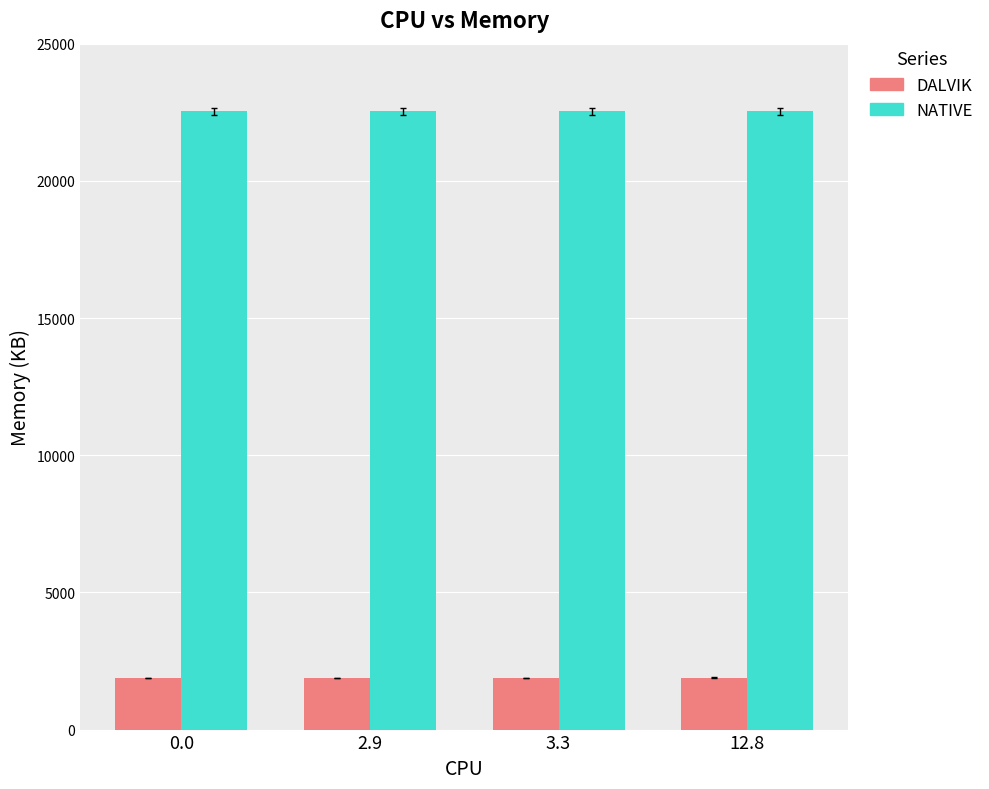

What position from the left is 3.3?

3